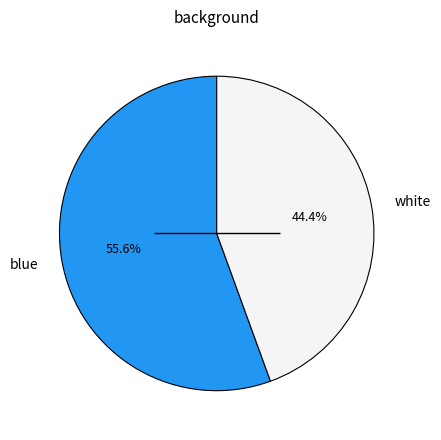

To the nearest percent, what percentage of the pie is blue?

56%